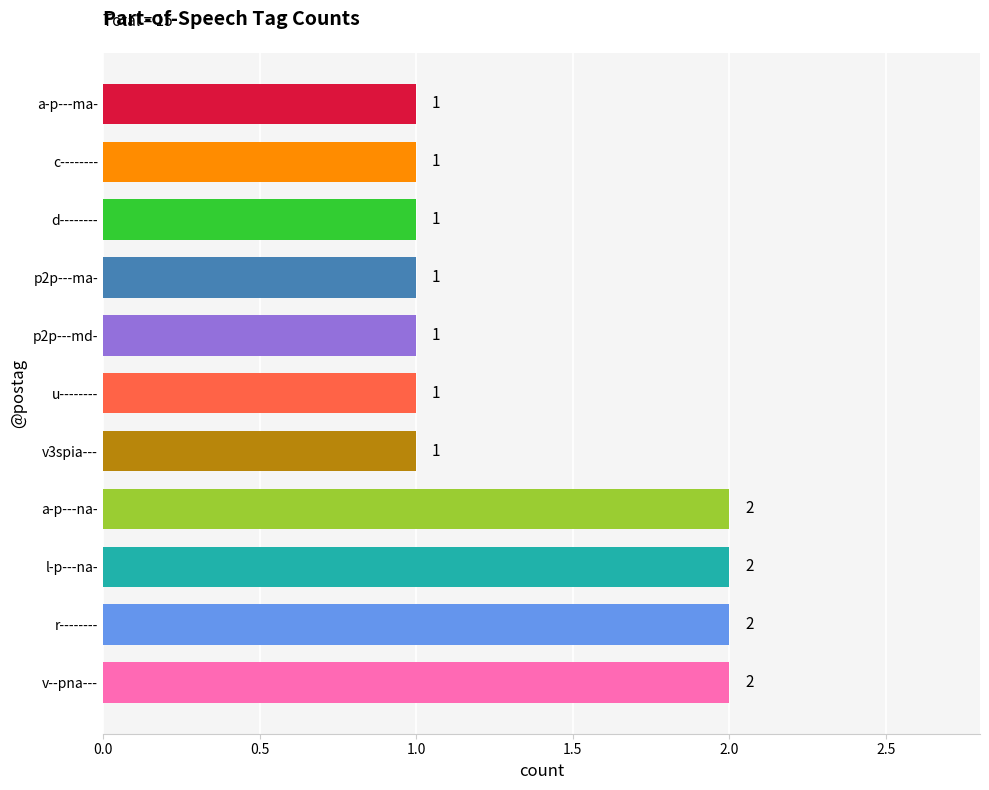

What is the ratio of the value at p2p---ma- to the value at a-p---na-?

0.5